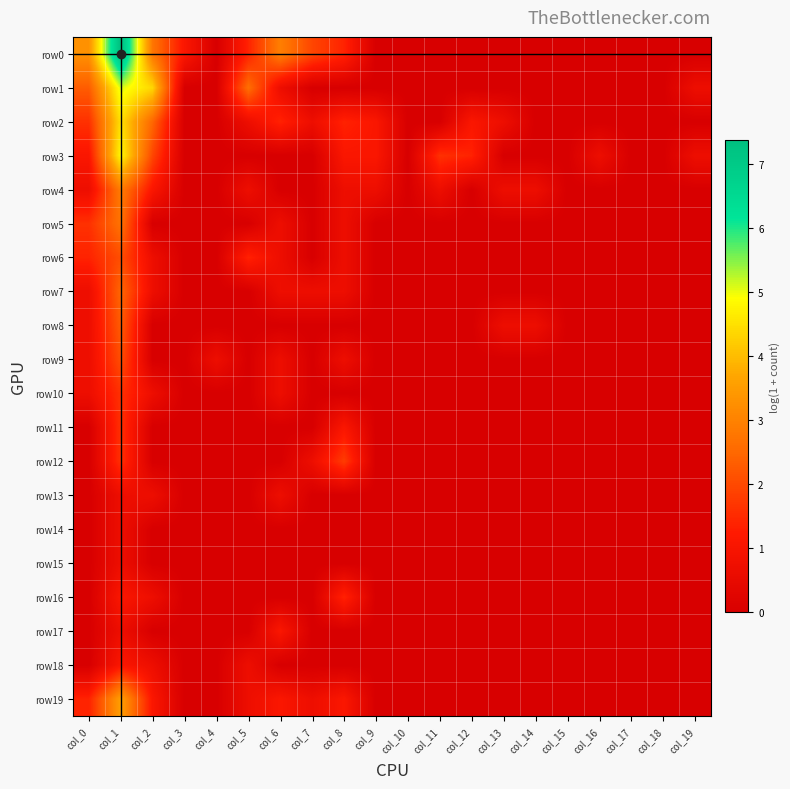

Which series has the largest range (max minus min)?

row0